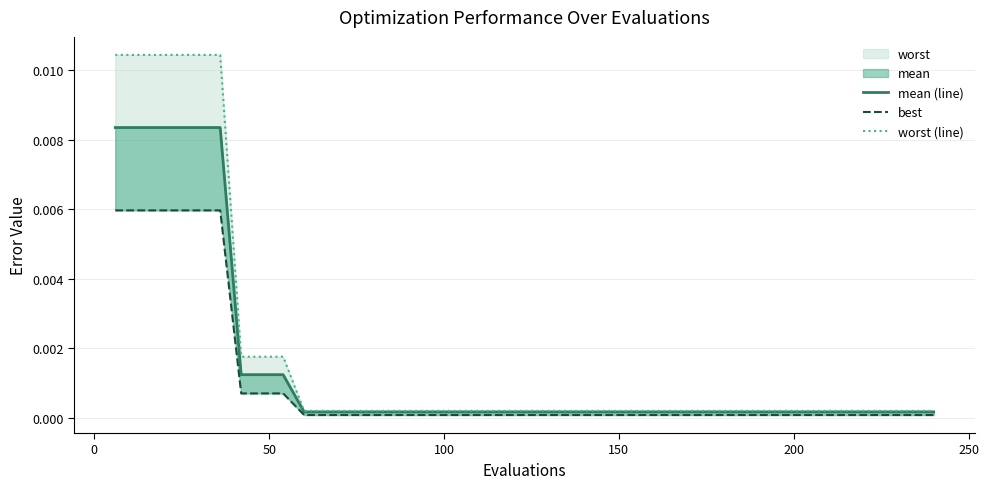

Is the value of worst (line) at 29 greater than the value of mean (line) at 28?

Yes